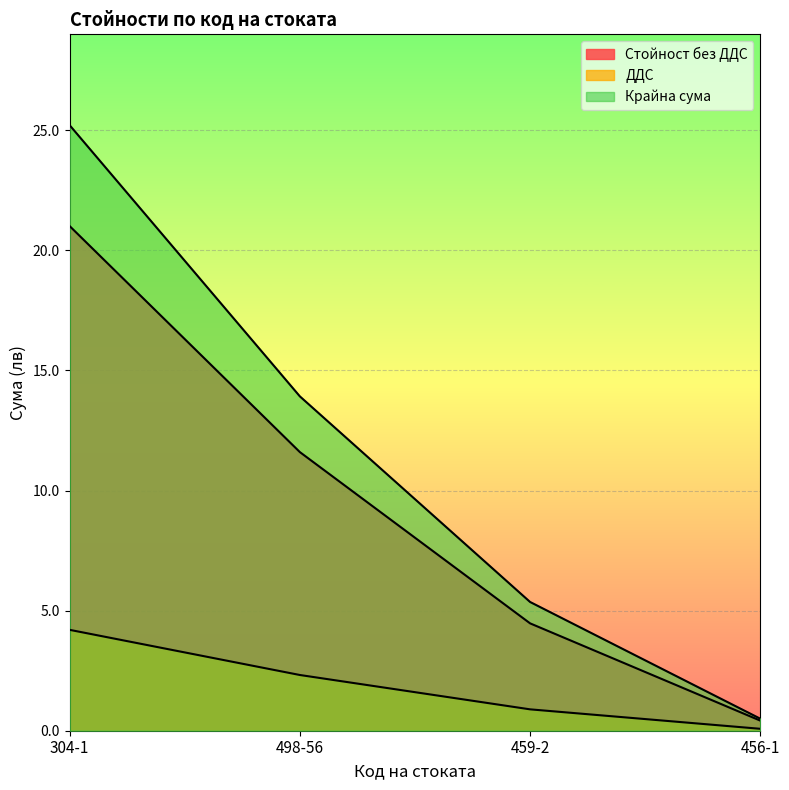

What is the label of the 1st point from the right?

456-1